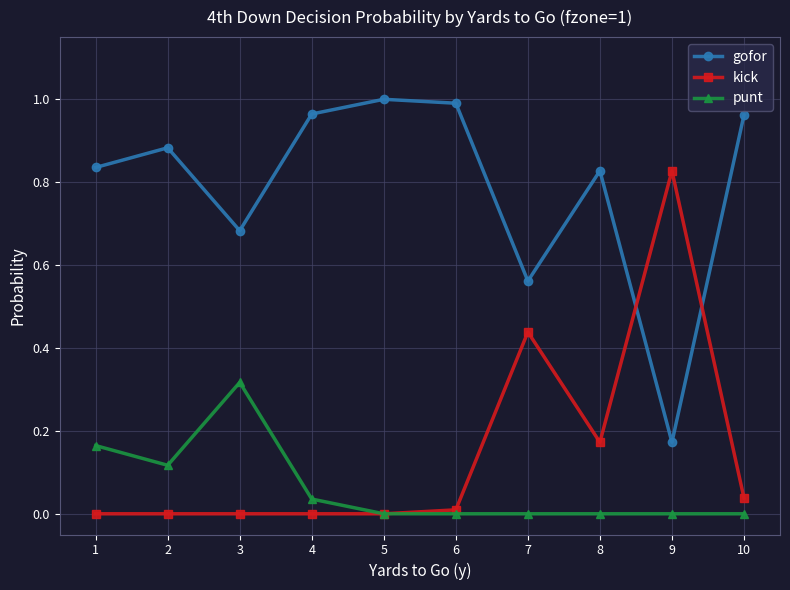

Which series has the largest total across all categories?

gofor